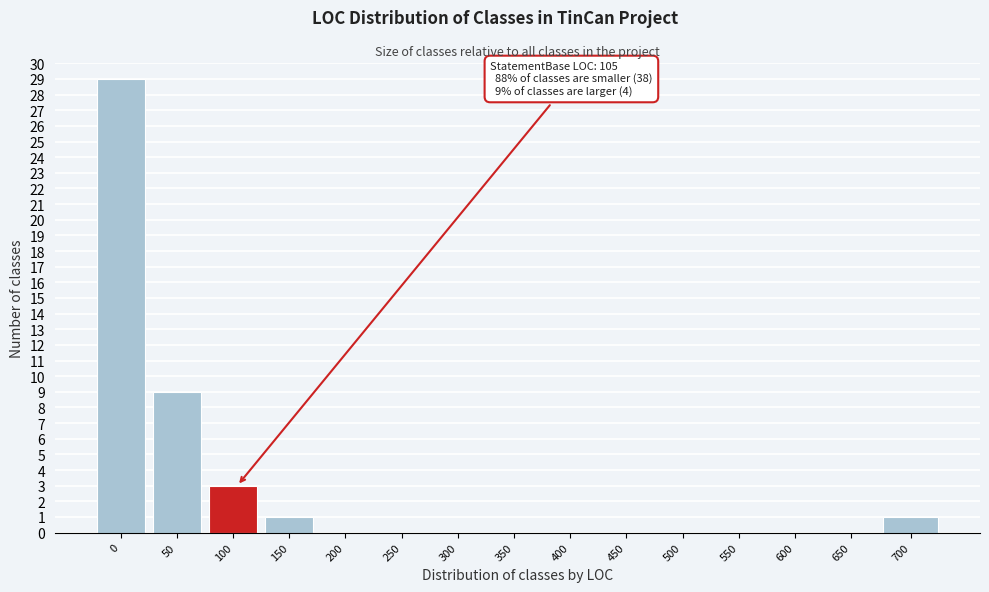

Reading left to right, list all the values displayed in this chart.

0=29	50=9	100=3	150=1	200=0	250=0	300=0	350=0	400=0	450=0	500=0	550=0	600=0	650=0	700=1